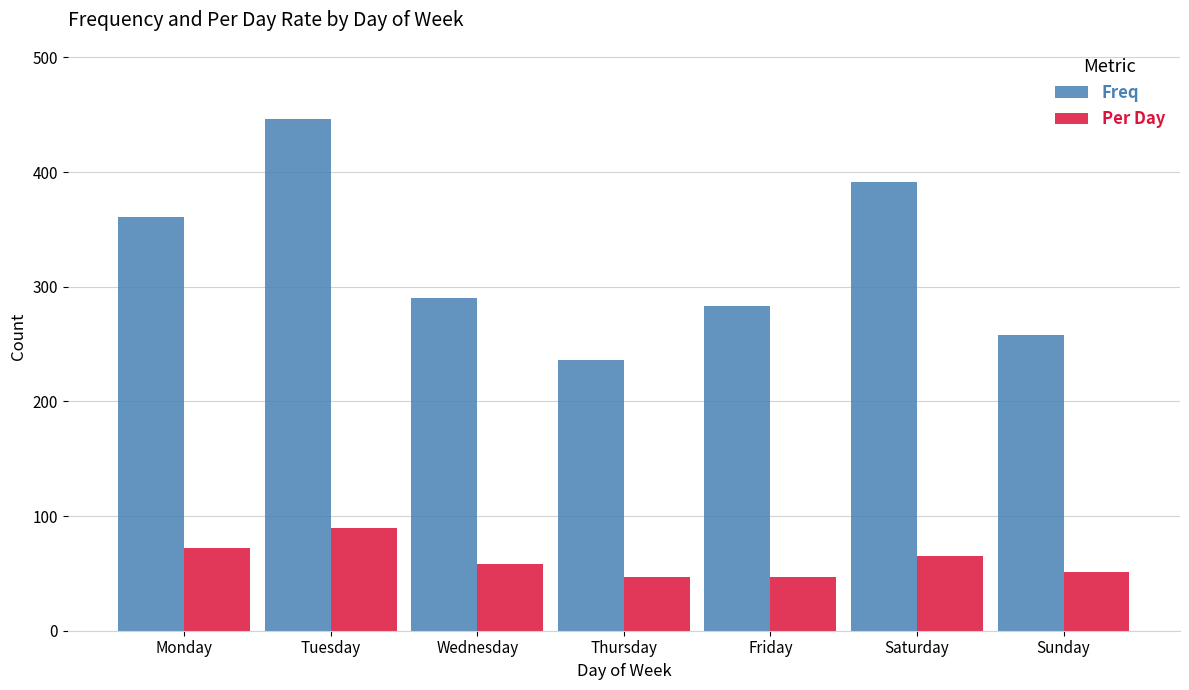

The Freq series shows 387.9 at Friday. True or false?

False